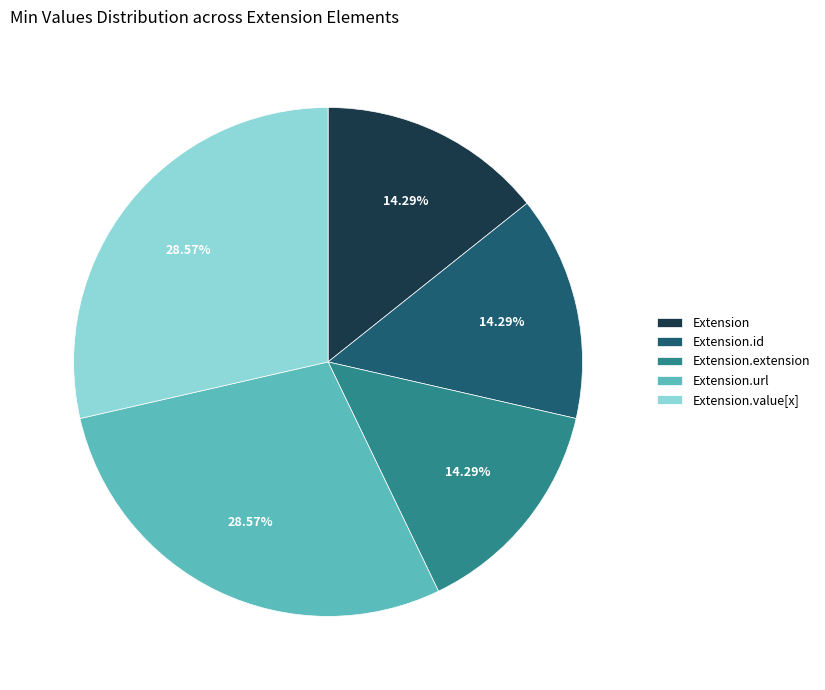

Do Extension.id and Extension together represent more than half of the pie?

No